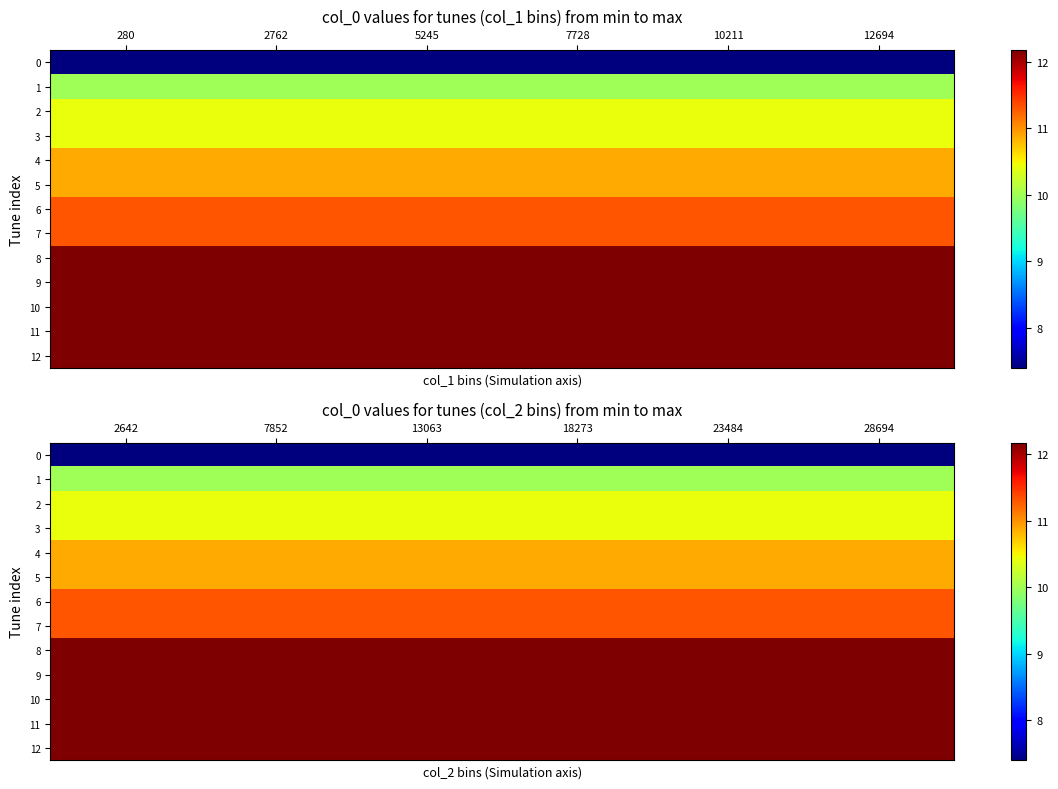

What is the sum of the 5 values at 7852 and 13063?

21.7